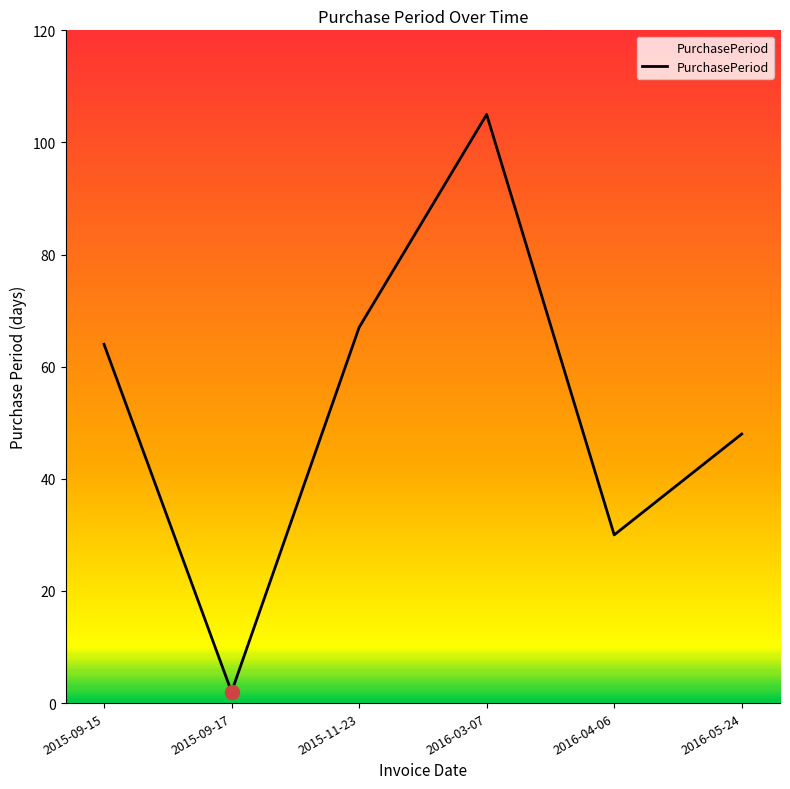

Does the chart display data point markers on the line(s)?

No